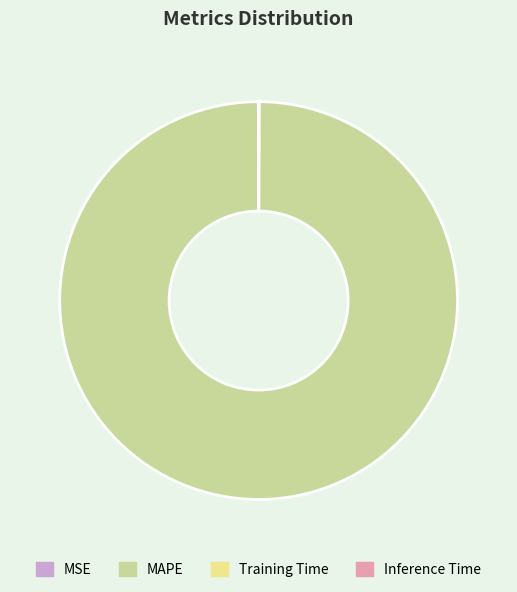

Which category accounts for the majority?

MAPE